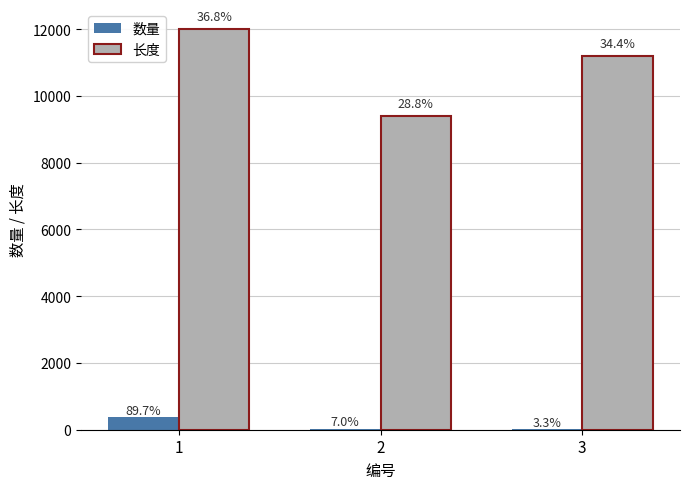

What are all the series names shown in the legend?

数量, 长度